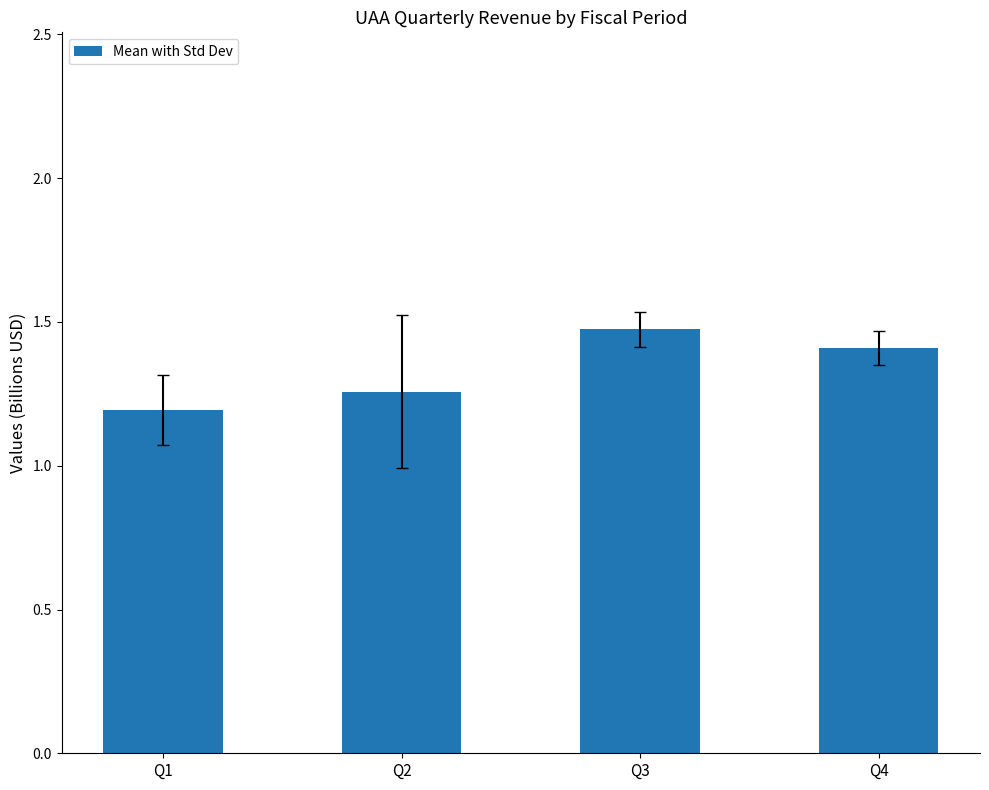

Approximately how many times larger is the value at Q1 compared to Q4?

0.8